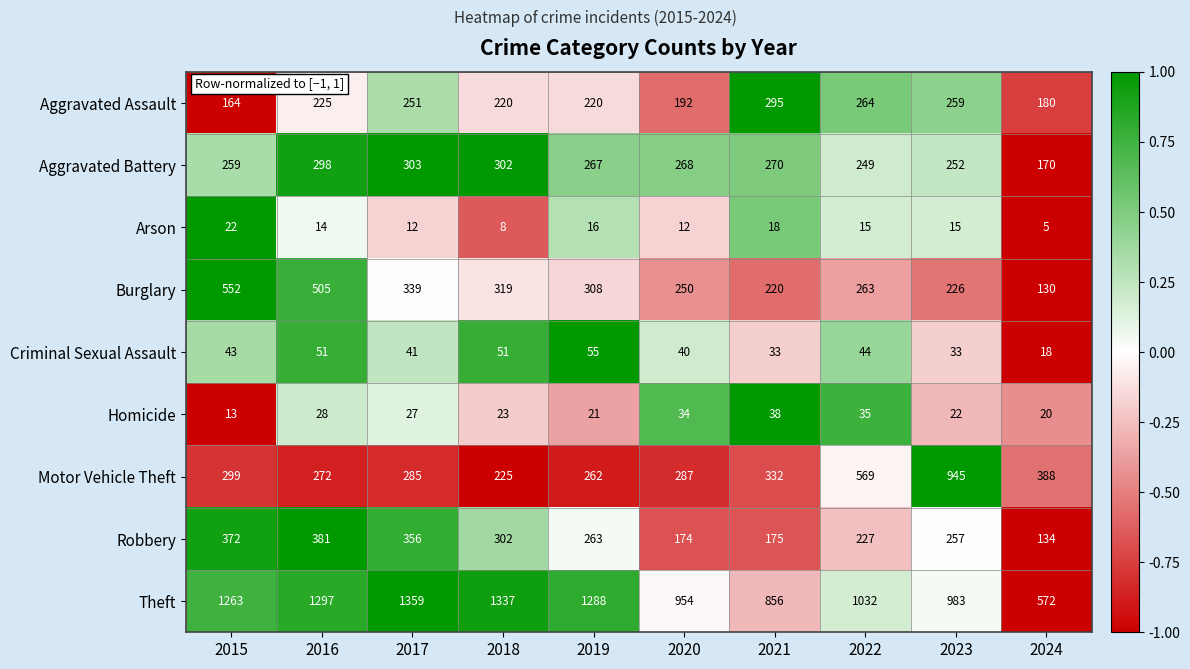

What is the approximate value of Aggravated Battery at 2021, to the nearest 10?

270